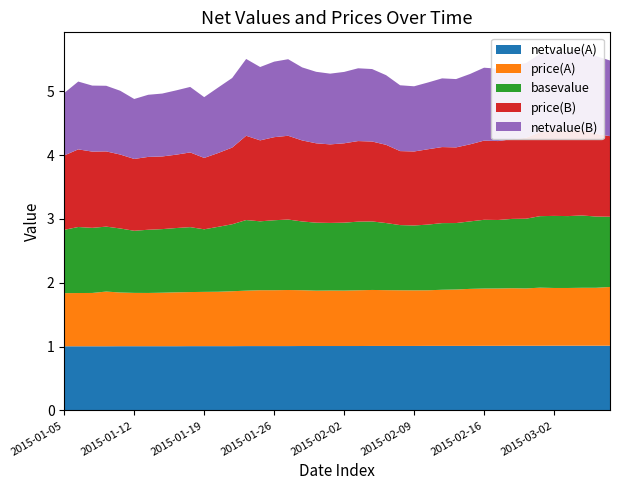

Reading right to left, what are all the values shown in this chart?

netvalue(A): 2015-03-06=1.0	2015-03-05=1.0	2015-03-04=1.0	2015-03-03=1.0	2015-03-02=1.0	2015-02-27=1.0	2015-02-26=1.0	2015-02-25=1.0	2015-02-17=1.0	2015-02-16=1.0	2015-02-13=1.0	2015-02-12=1.0	2015-02-11=1.0	2015-02-10=1.0	2015-02-09=1.0	2015-02-06=1.0	2015-02-05=1.0	2015-02-04=1.0	2015-02-03=1.0	2015-02-02=1.0	2015-01-30=1.0	2015-01-29=1.0	2015-01-28=1.0	2015-01-27=1.0	2015-01-26=1.0	2015-01-23=1.0	2015-01-22=1.0	2015-01-21=1.0	2015-01-20=1.0	2015-01-19=1.0	2015-01-16=1.0	2015-01-15=1.0	2015-01-14=1.0	2015-01-13=1.0	2015-01-12=1.0	2015-01-09=1.0	2015-01-08=1.0	2015-01-07=1.0	2015-01-06=1.0	2015-01-05=1.0
price(A): 2015-03-06=0.9	2015-03-05=0.9	2015-03-04=0.9	2015-03-03=0.9	2015-03-02=0.9	2015-02-27=0.9	2015-02-26=0.9	2015-02-25=0.9	2015-02-17=0.9	2015-02-16=0.9	2015-02-13=0.9	2015-02-12=0.9	2015-02-11=0.9	2015-02-10=0.9	2015-02-09=0.9	2015-02-06=0.9	2015-02-05=0.9	2015-02-04=0.9	2015-02-03=0.9	2015-02-02=0.9	2015-01-30=0.9	2015-01-29=0.9	2015-01-28=0.9	2015-01-27=0.9	2015-01-26=0.9	2015-01-23=0.9	2015-01-22=0.9	2015-01-21=0.9	2015-01-20=0.9	2015-01-19=0.8	2015-01-16=0.8	2015-01-15=0.8	2015-01-14=0.8	2015-01-13=0.8	2015-01-12=0.8	2015-01-09=0.8	2015-01-08=0.9	2015-01-07=0.8	2015-01-06=0.8	2015-01-05=0.8
basevalue: 2015-03-06=1.1	2015-03-05=1.1	2015-03-04=1.1	2015-03-03=1.1	2015-03-02=1.1	2015-02-27=1.1	2015-02-26=1.1	2015-02-25=1.1	2015-02-17=1.1	2015-02-16=1.1	2015-02-13=1.1	2015-02-12=1.0	2015-02-11=1.0	2015-02-10=1.0	2015-02-09=1.0	2015-02-06=1.0	2015-02-05=1.1	2015-02-04=1.1	2015-02-03=1.1	2015-02-02=1.1	2015-01-30=1.1	2015-01-29=1.1	2015-01-28=1.1	2015-01-27=1.1	2015-01-26=1.1	2015-01-23=1.1	2015-01-22=1.1	2015-01-21=1.0	2015-01-20=1.0	2015-01-19=1.0	2015-01-16=1.0	2015-01-15=1.0	2015-01-14=1.0	2015-01-13=1.0	2015-01-12=1.0	2015-01-09=1.0	2015-01-08=1.0	2015-01-07=1.0	2015-01-06=1.0	2015-01-05=1.0
price(B): 2015-03-06=1.3	2015-03-05=1.3	2015-03-04=1.3	2015-03-03=1.3	2015-03-02=1.3	2015-02-27=1.3	2015-02-26=1.3	2015-02-25=1.2	2015-02-17=1.2	2015-02-16=1.2	2015-02-13=1.2	2015-02-12=1.2	2015-02-11=1.2	2015-02-10=1.2	2015-02-09=1.2	2015-02-06=1.2	2015-02-05=1.2	2015-02-04=1.3	2015-02-03=1.3	2015-02-02=1.2	2015-01-30=1.2	2015-01-29=1.2	2015-01-28=1.3	2015-01-27=1.3	2015-01-26=1.3	2015-01-23=1.3	2015-01-22=1.3	2015-01-21=1.2	2015-01-20=1.2	2015-01-19=1.1	2015-01-16=1.2	2015-01-15=1.1	2015-01-14=1.1	2015-01-13=1.1	2015-01-12=1.1	2015-01-09=1.2	2015-01-08=1.2	2015-01-07=1.2	2015-01-06=1.2	2015-01-05=1.2
netvalue(B): 2015-03-06=1.2	2015-03-05=1.2	2015-03-04=1.3	2015-03-03=1.2	2015-03-02=1.2	2015-02-27=1.2	2015-02-26=1.2	2015-02-25=1.2	2015-02-17=1.1	2015-02-16=1.1	2015-02-13=1.1	2015-02-12=1.1	2015-02-11=1.1	2015-02-10=1.0	2015-02-09=1.0	2015-02-06=1.0	2015-02-05=1.1	2015-02-04=1.1	2015-02-03=1.1	2015-02-02=1.1	2015-01-30=1.1	2015-01-29=1.1	2015-01-28=1.1	2015-01-27=1.2	2015-01-26=1.2	2015-01-23=1.1	2015-01-22=1.2	2015-01-21=1.1	2015-01-20=1.0	2015-01-19=1.0	2015-01-16=1.0	2015-01-15=1.0	2015-01-14=1.0	2015-01-13=1.0	2015-01-12=0.9	2015-01-09=1.0	2015-01-08=1.0	2015-01-07=1.0	2015-01-06=1.1	2015-01-05=1.0